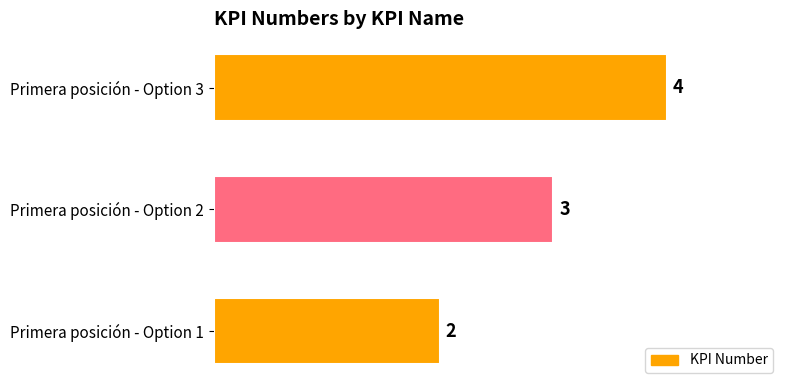

How many distinct data groups are displayed?

1